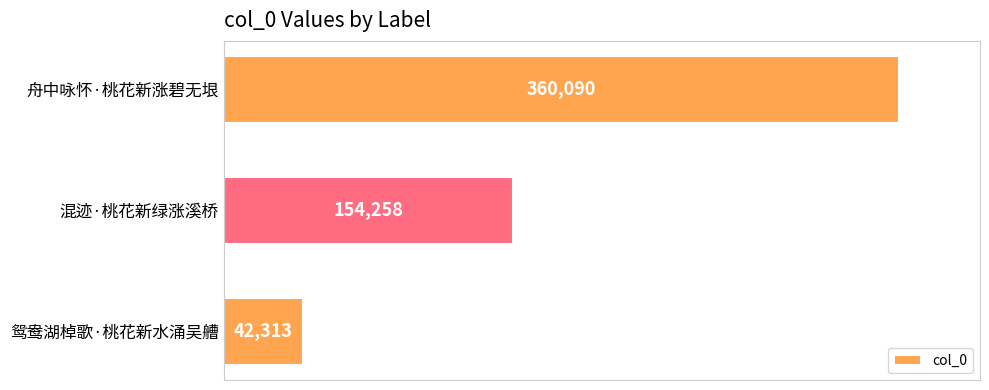

The chart shows a value of 154258 at 混迹·桃花新绿涨溪桥. True or false?

True